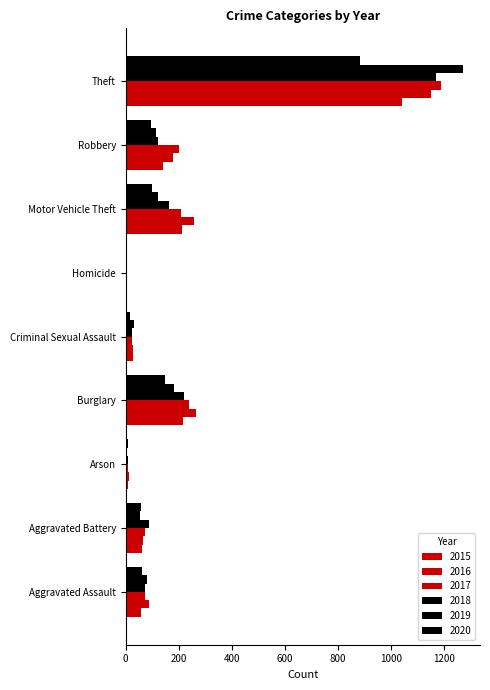

How many data points in 2016 are above 88?

4